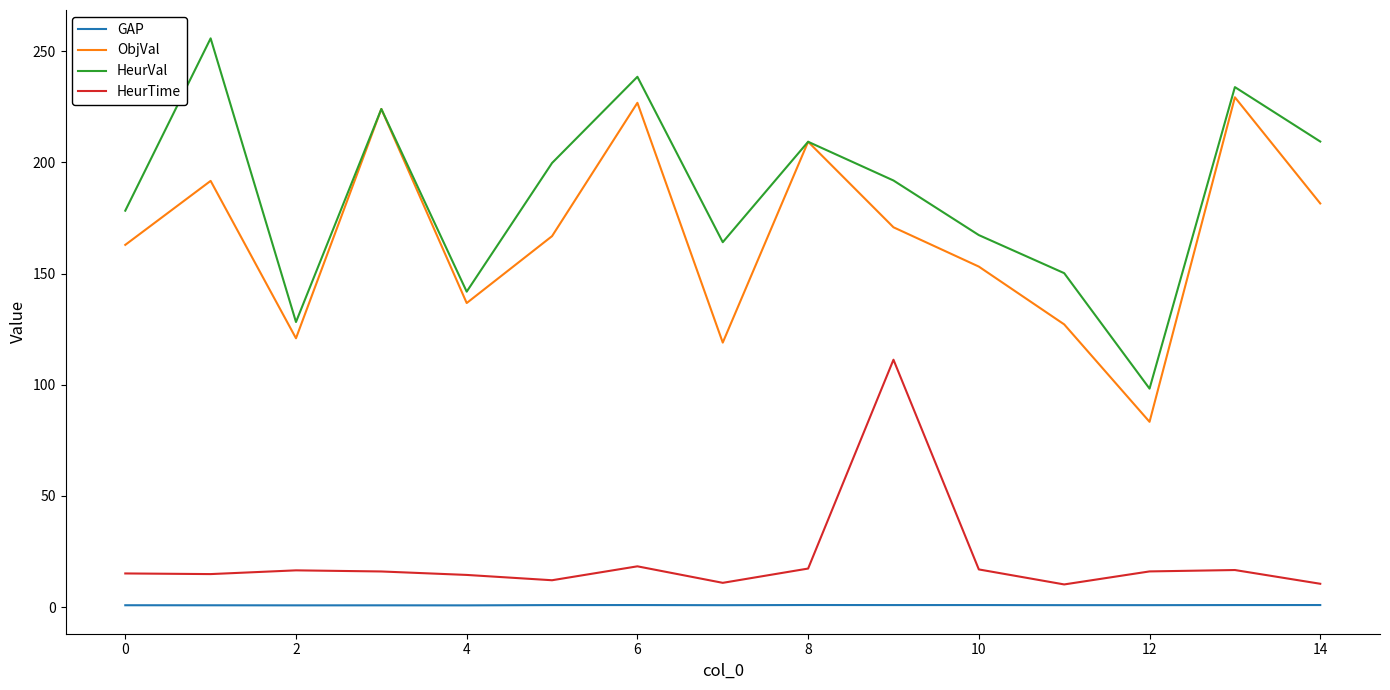

Which series has the largest total across all categories?

HeurVal